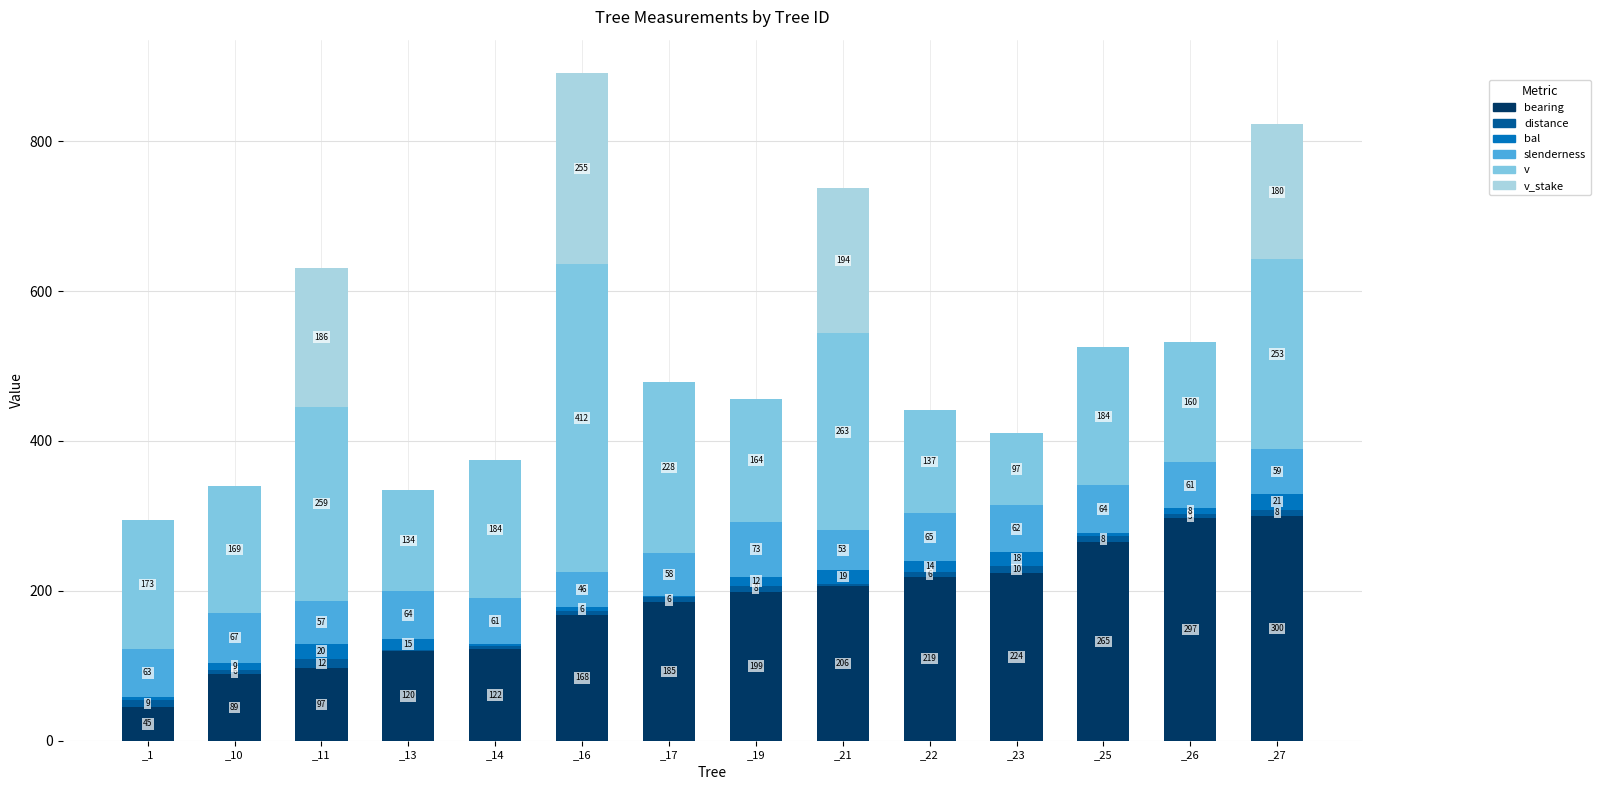

At which category is the sum across all series the highest?

_16